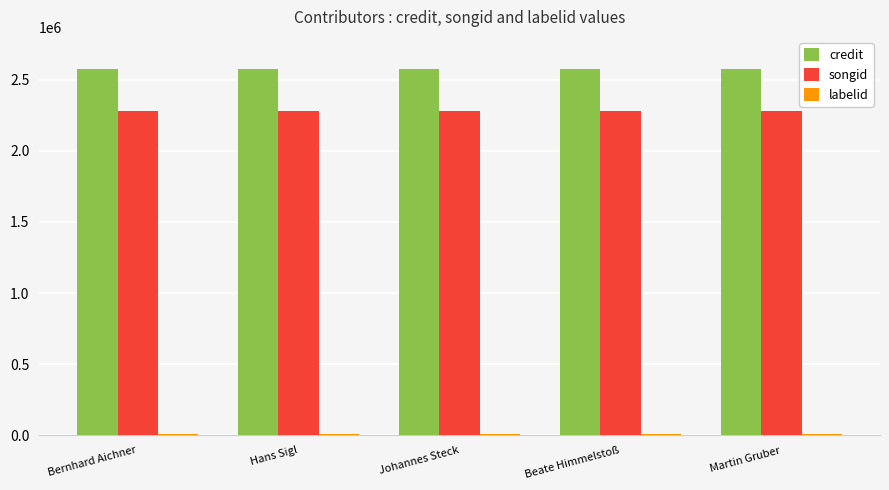

Which series has the largest total across all categories?

credit